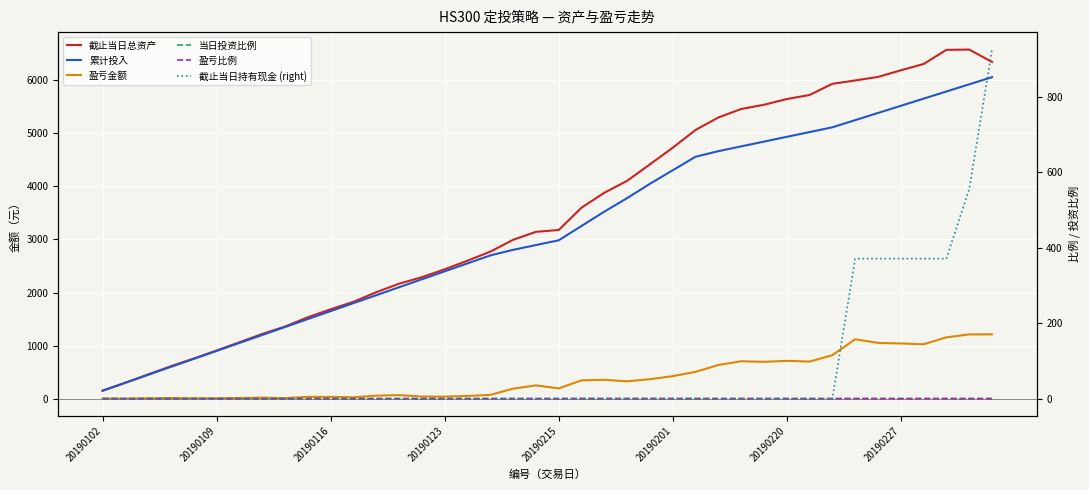

The value of 累计投入 at 31 is 5025.0. True or false?

True